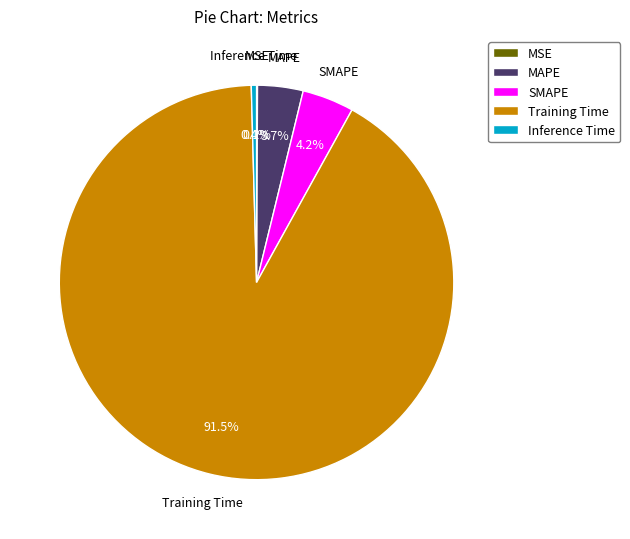

What percentage is the SMAPE slice, to the nearest percent?

4%